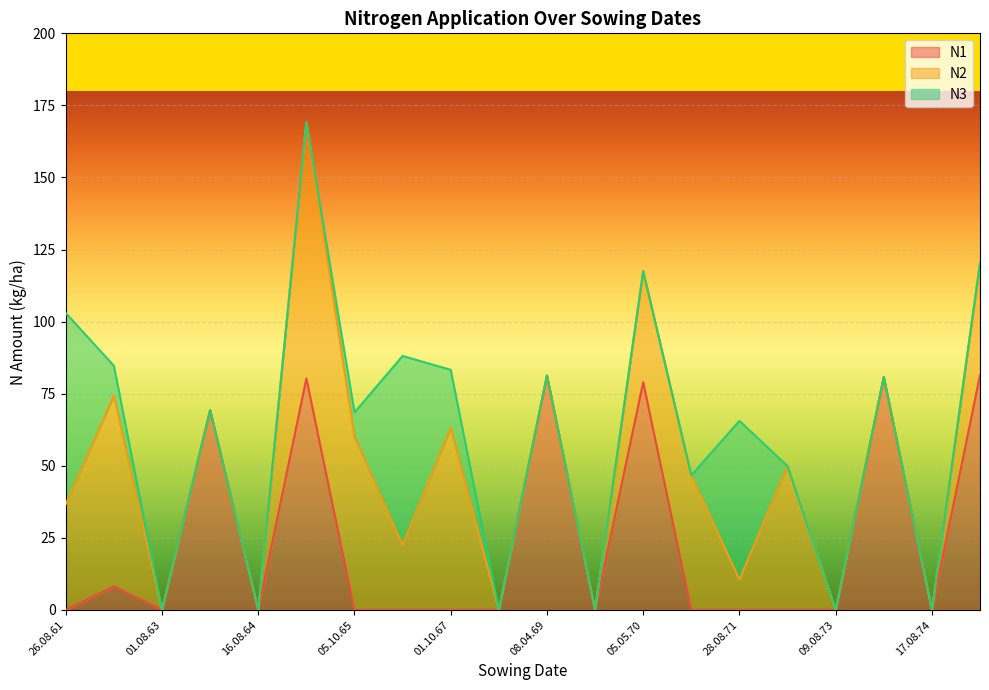

Which category has the lowest value across all series?

26.08.61